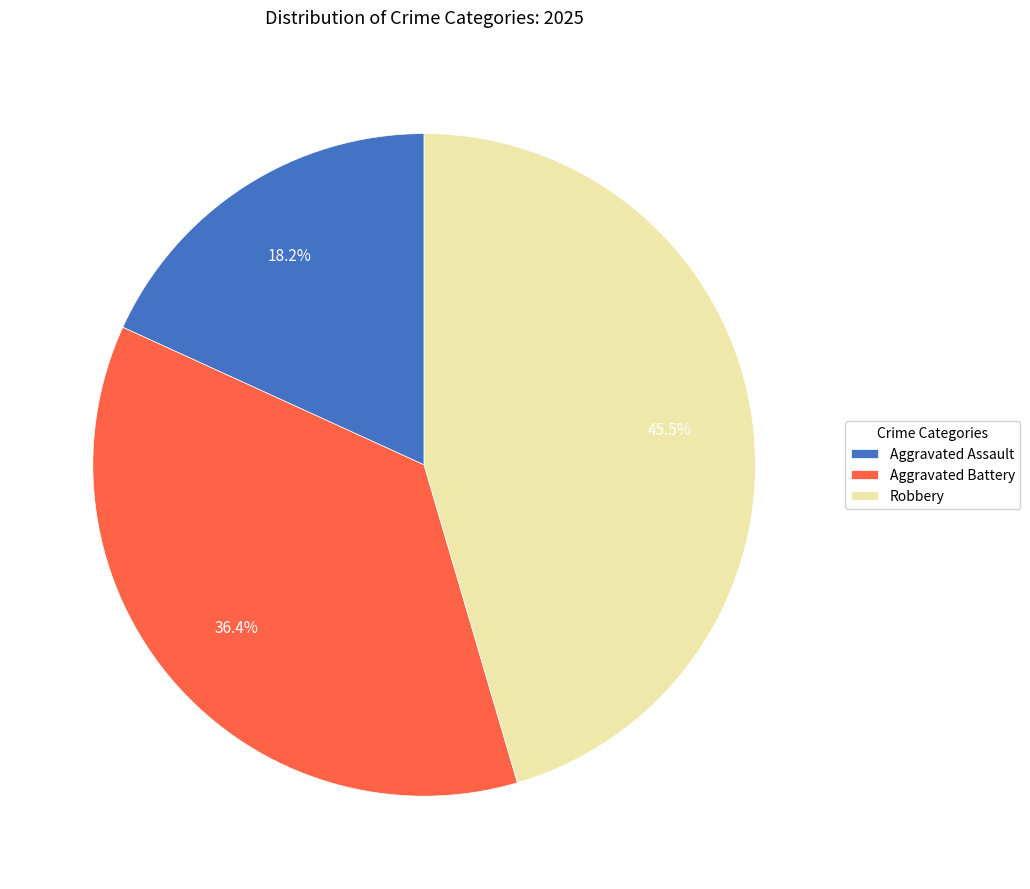

To the nearest percent, what is the difference between the largest and smallest slice percentages?

27%